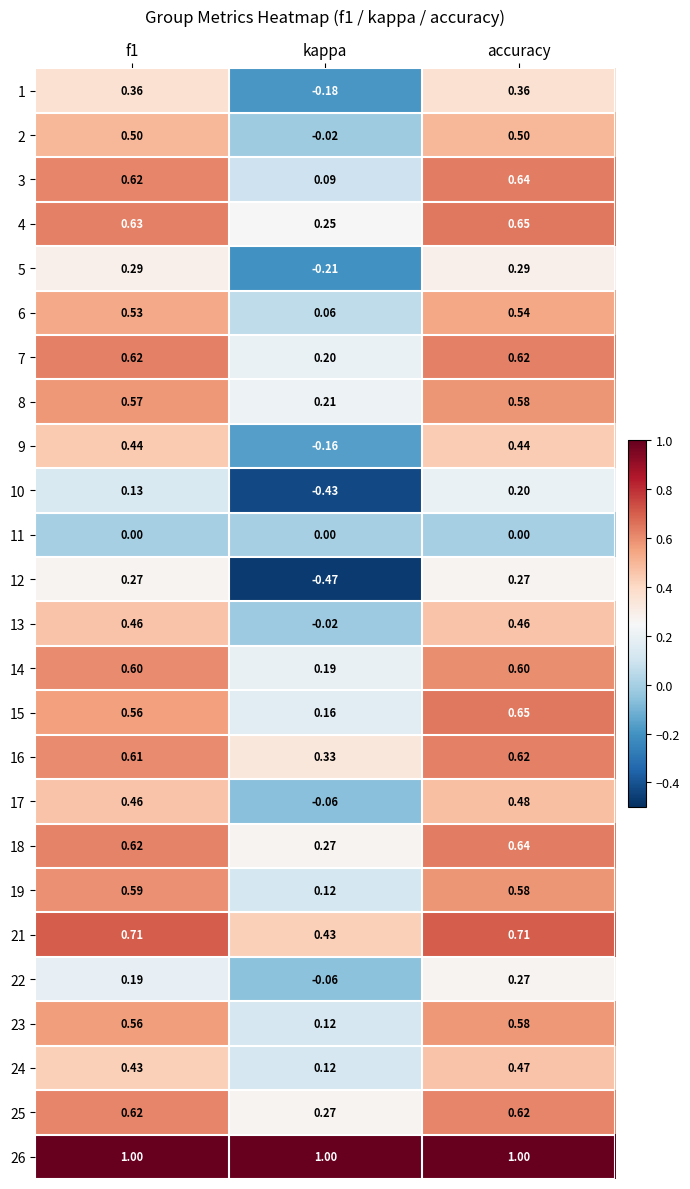

Is the value of 12 at f1 greater than the value of 10 at f1?

Yes